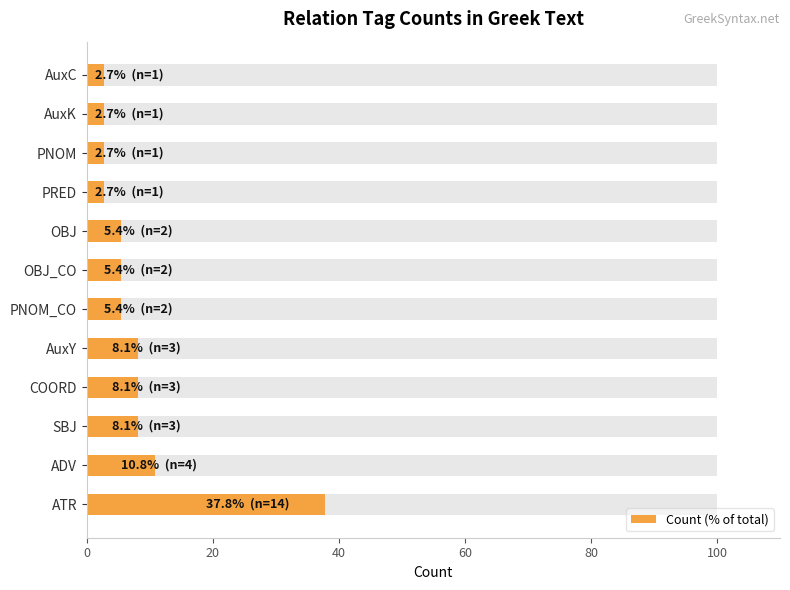

What is the minimum value shown in the chart?

2.7